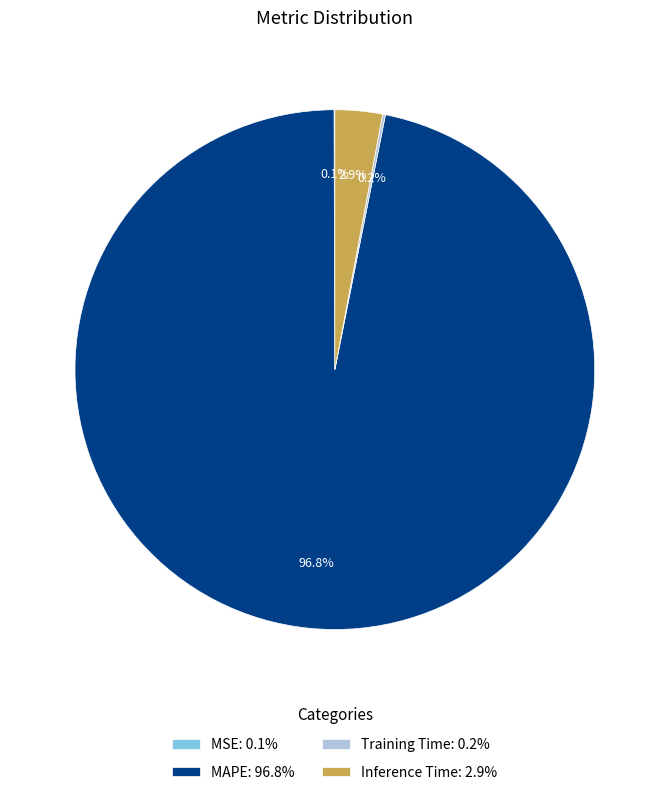

Does any single category account for the majority?

Yes